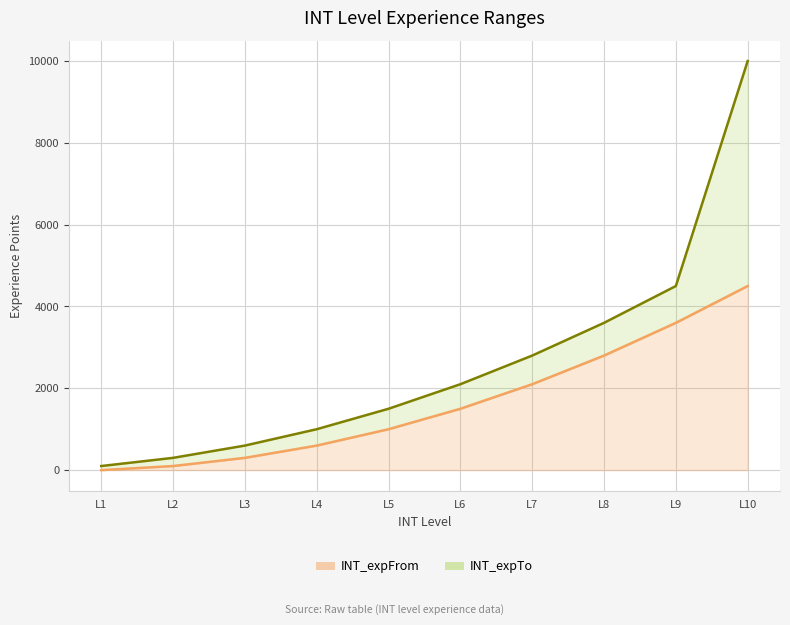

Reading right to left, what are all the values shown in this chart?

INT_expFrom: L10=4500	L9=3600	L8=2800	L7=2100	L6=1500	L5=1000	L4=600	L3=300	L2=100	L1=0
INT_expTo: L10=10000	L9=4500	L8=3600	L7=2800	L6=2100	L5=1500	L4=1000	L3=600	L2=300	L1=100